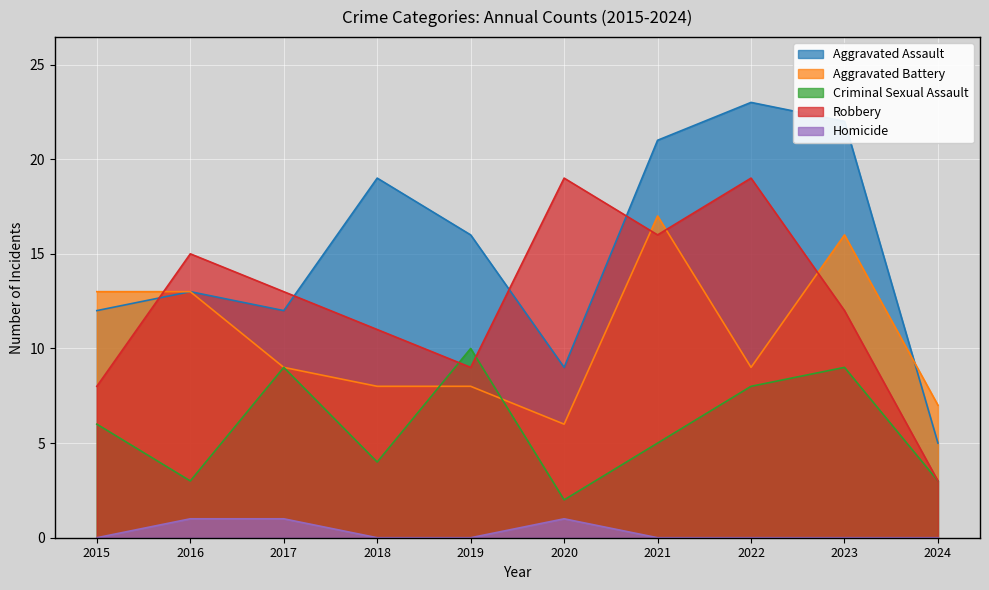

What is the difference between the second highest and second lowest values in the Homicide series?

1